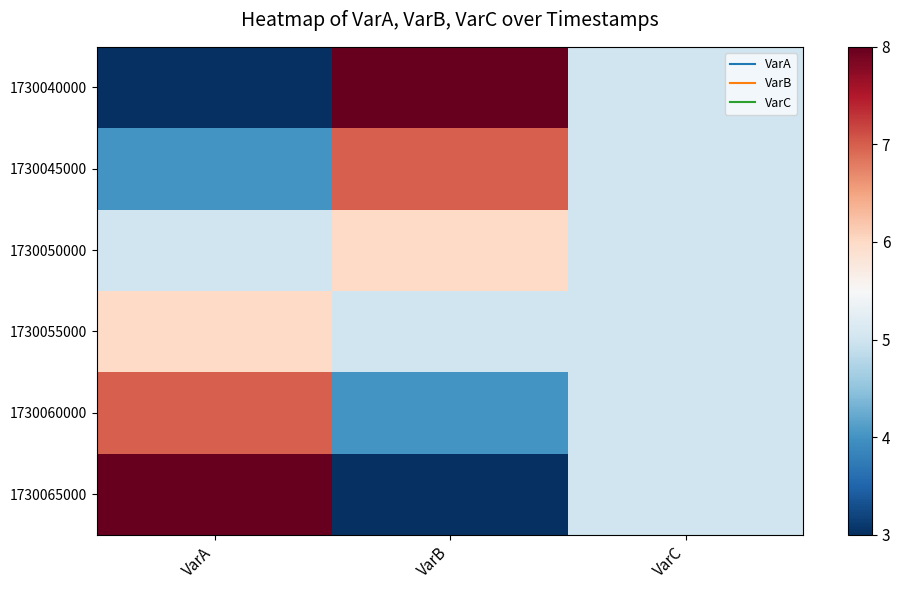

Reading left to right, what are all the values shown in this chart?

1730040000: VarA=3	VarB=8	VarC=5
1730045000: VarA=4	VarB=7	VarC=5
1730050000: VarA=5	VarB=6	VarC=5
1730055000: VarA=6	VarB=5	VarC=5
1730060000: VarA=7	VarB=4	VarC=5
1730065000: VarA=8	VarB=3	VarC=5